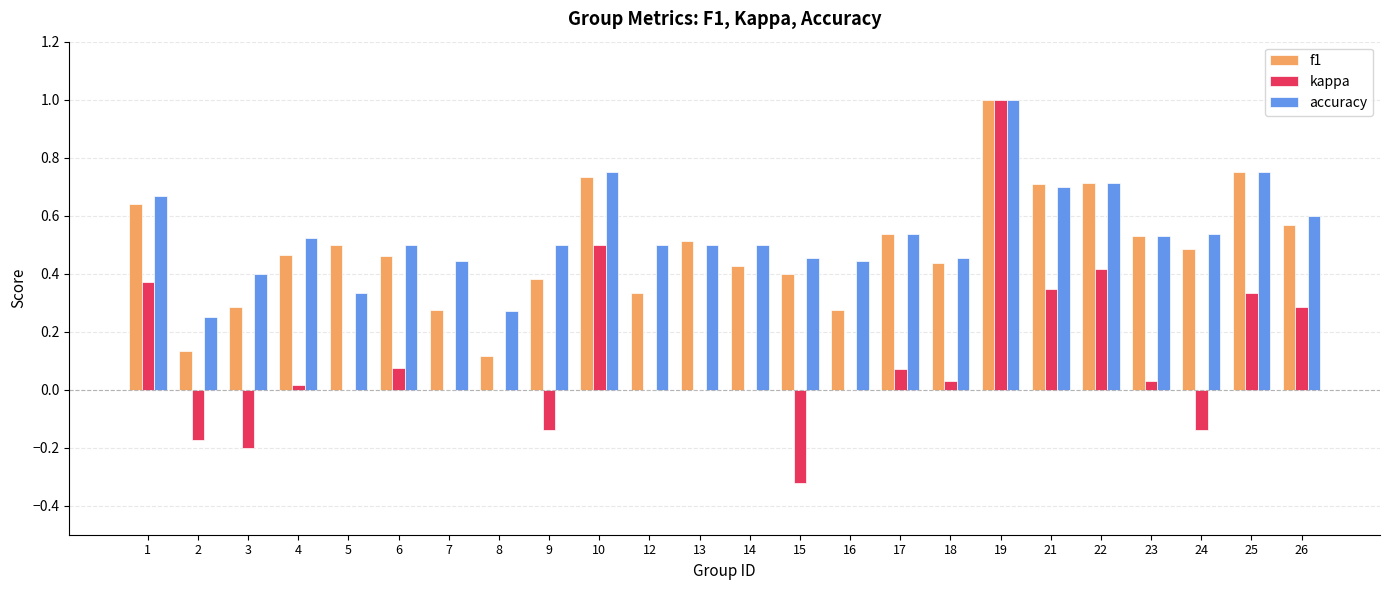

Is the value of f1 at 17 greater than the value of kappa at 8?

Yes